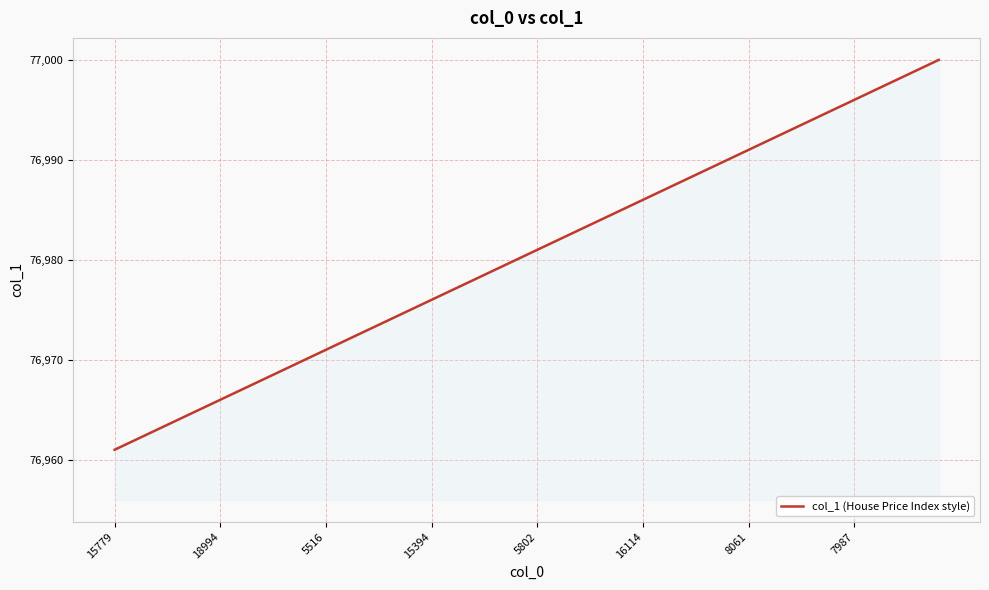

What is the difference between the maximum and minimum values?

39